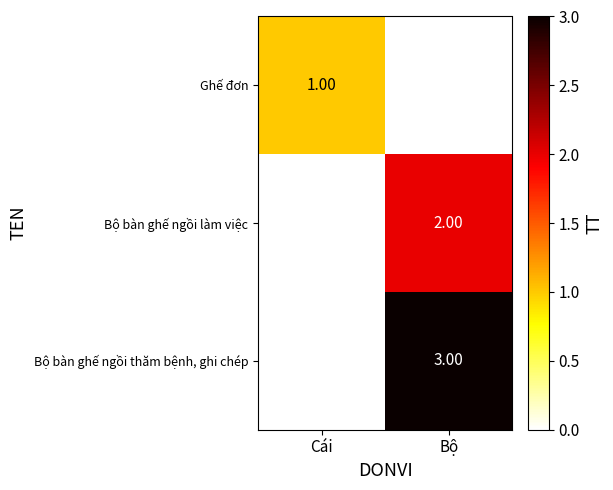

At how many categories does at least one series exceed 1?

1